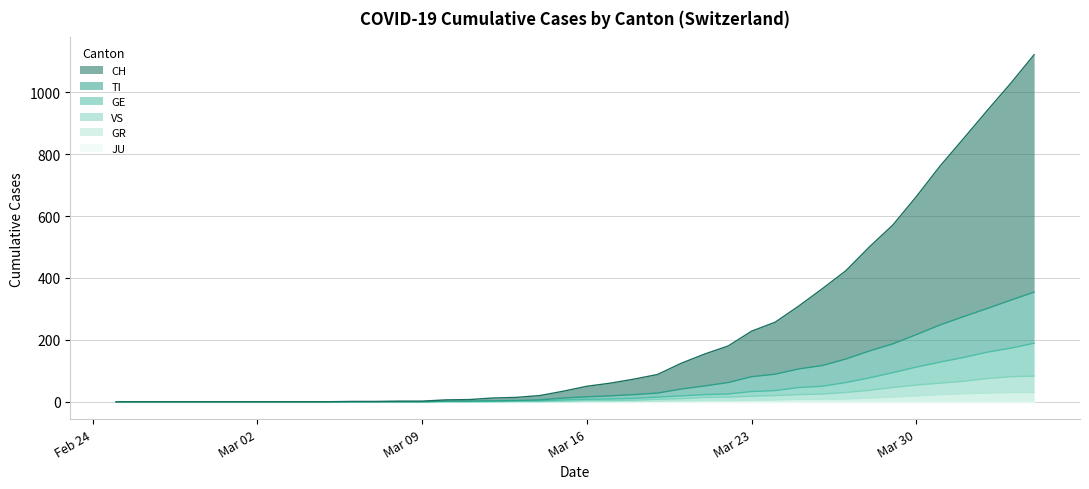

True or false: TI has more than 0 interior local peaks.

False